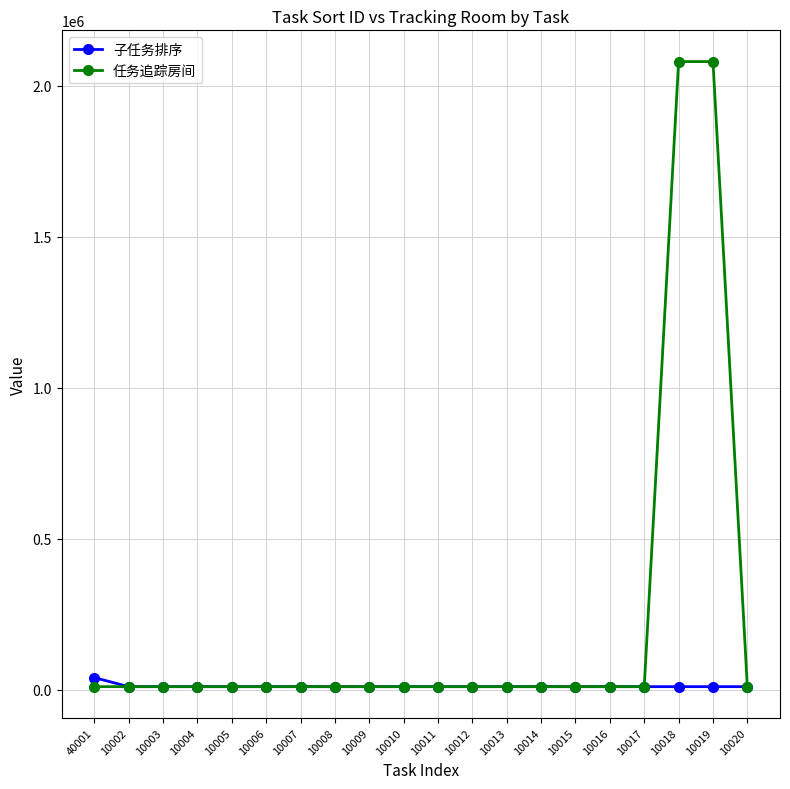

True or false: 任务追踪房间 has more than 0 interior local peaks.

True